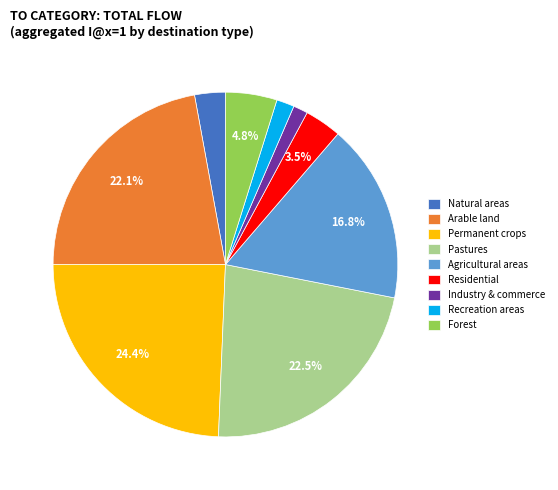

What is the largest slice in the pie chart?

Permanent crops